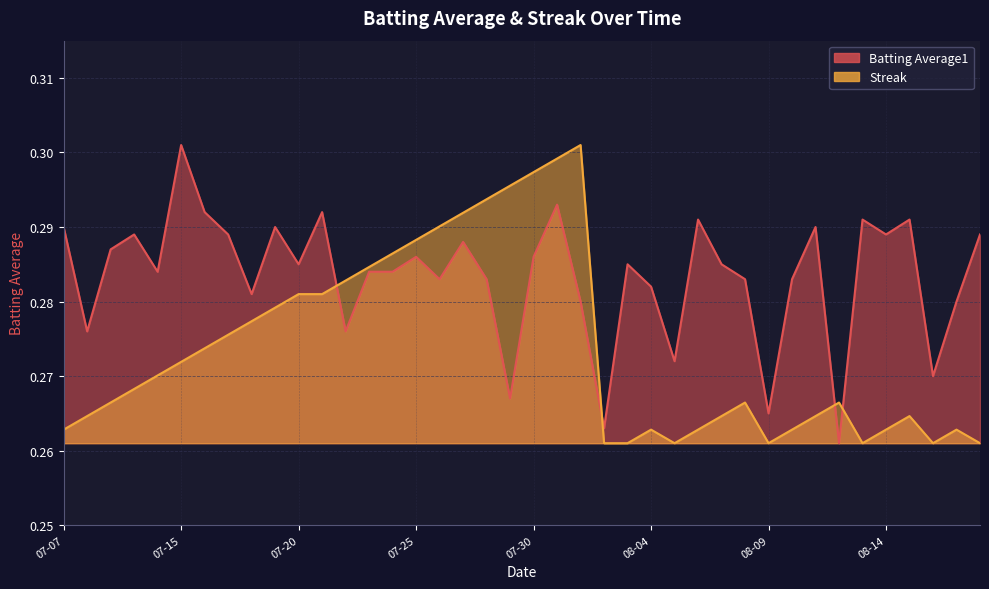

What is the maximum value shown in the chart?

0.3